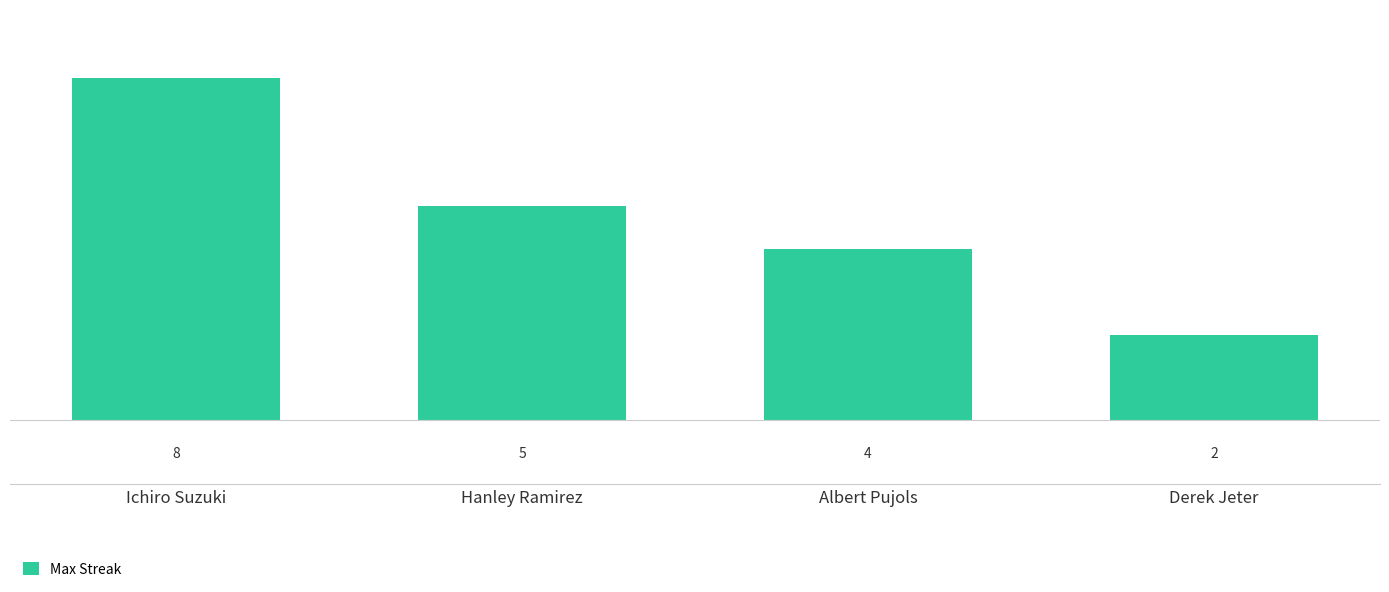

At which label does the data first exceed 5?

Ichiro Suzuki